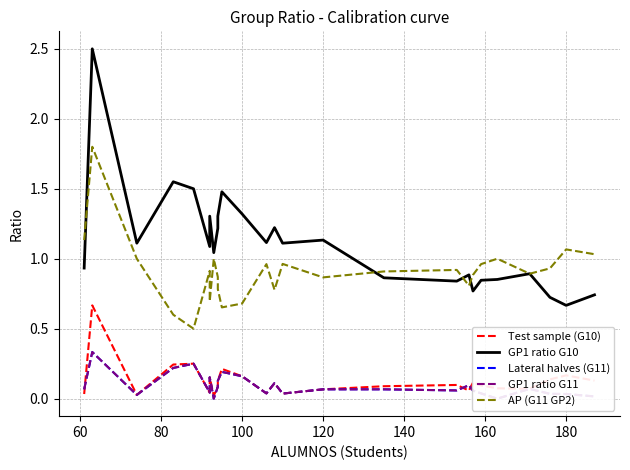

Is the value of GP1 ratio G11 at 14 greater than the value of GP1 ratio G10 at 20?

No